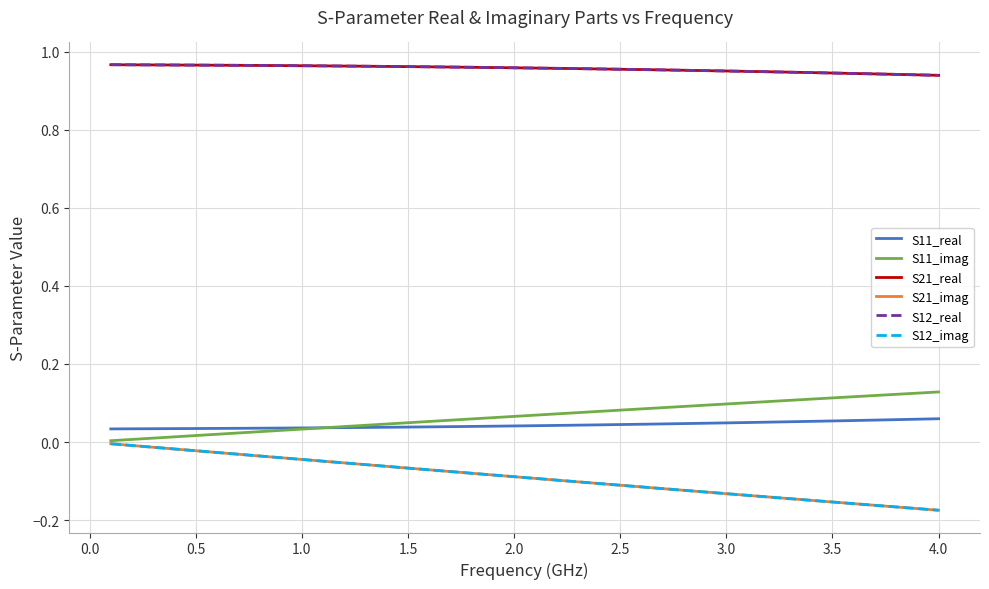

Does the chart have visible grid lines?

Yes